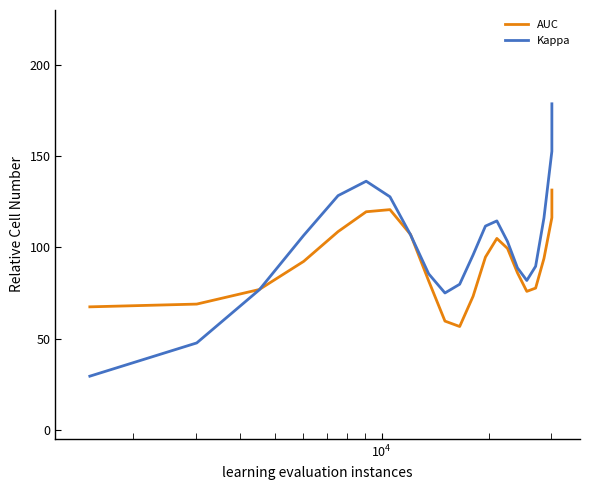

What is the minimum value shown in the chart?

29.4